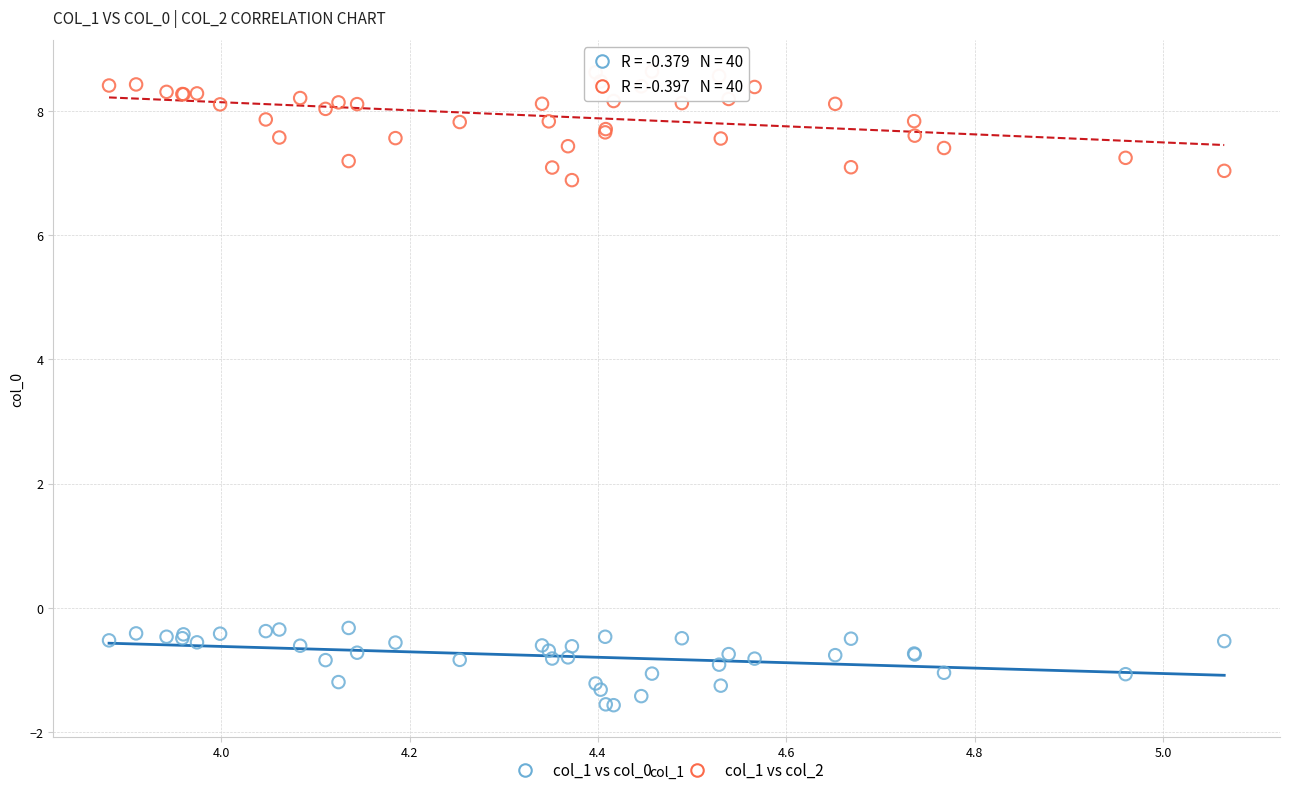

Which series reaches the maximum Y coordinate?

col_1 vs col_2